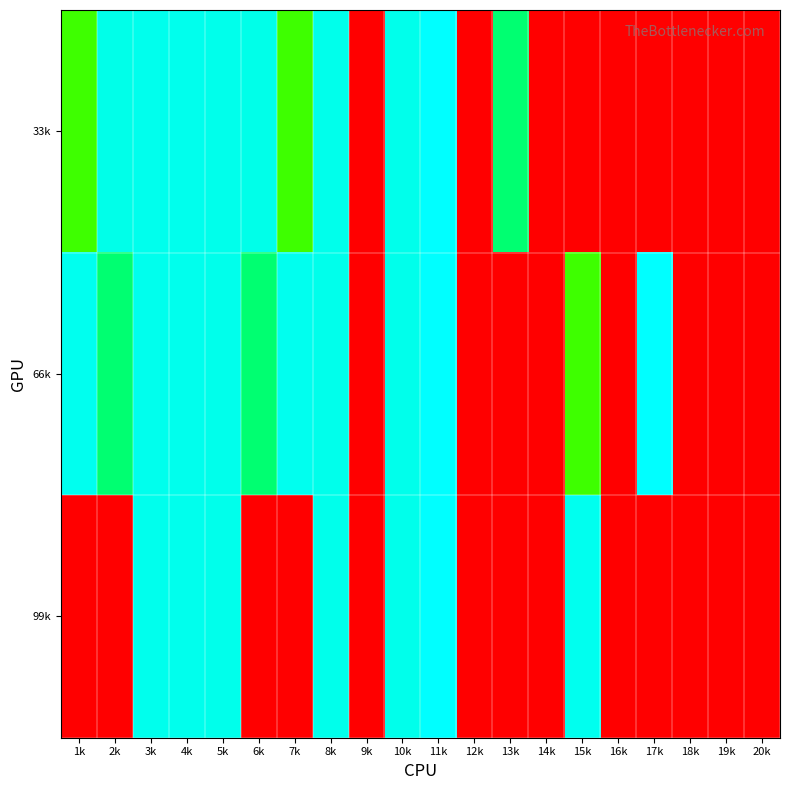

Which series has the widest spread of values?

33k